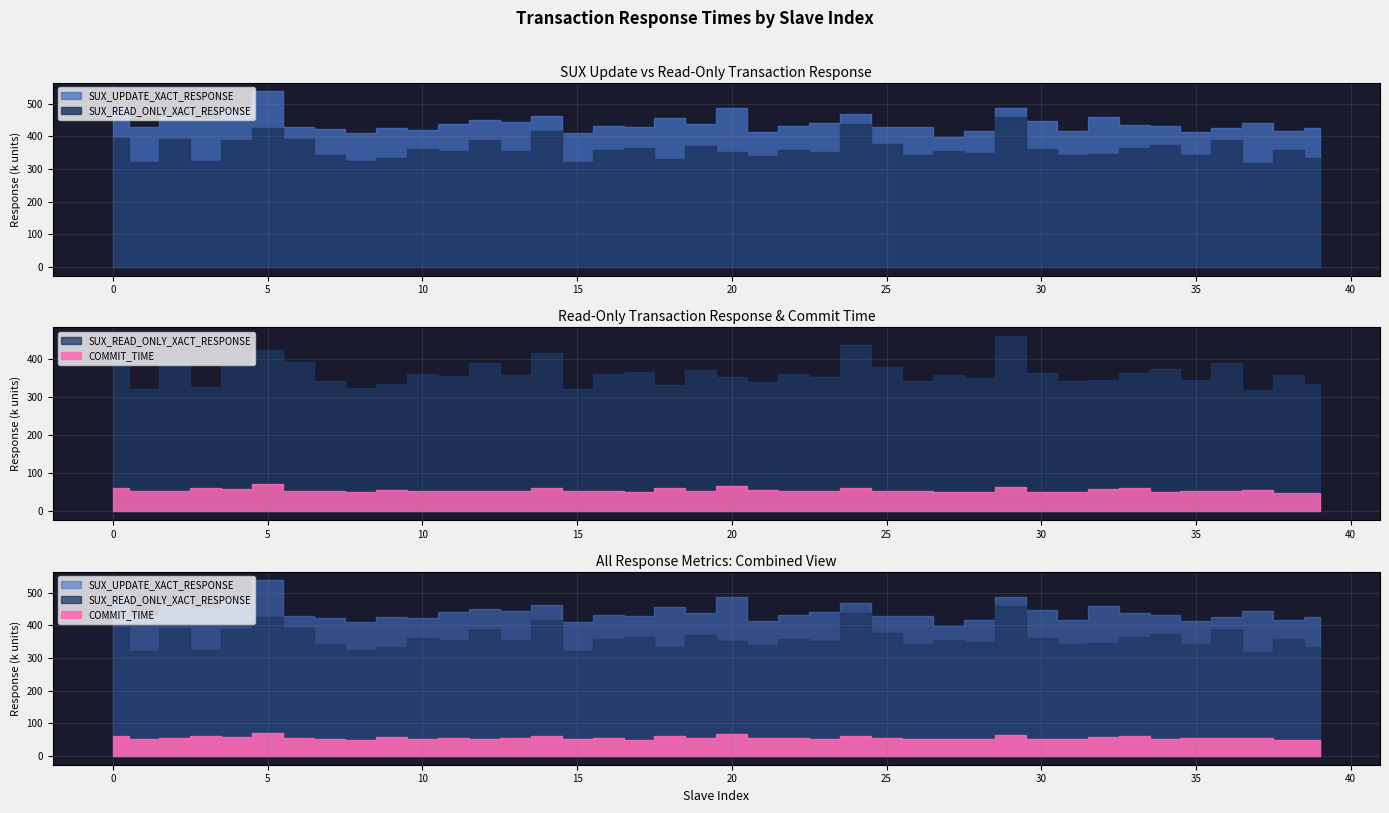

What is the value of the SUX_READ_ONLY_XACT_RESPONSE point at the 33rd from the left?

345508.7